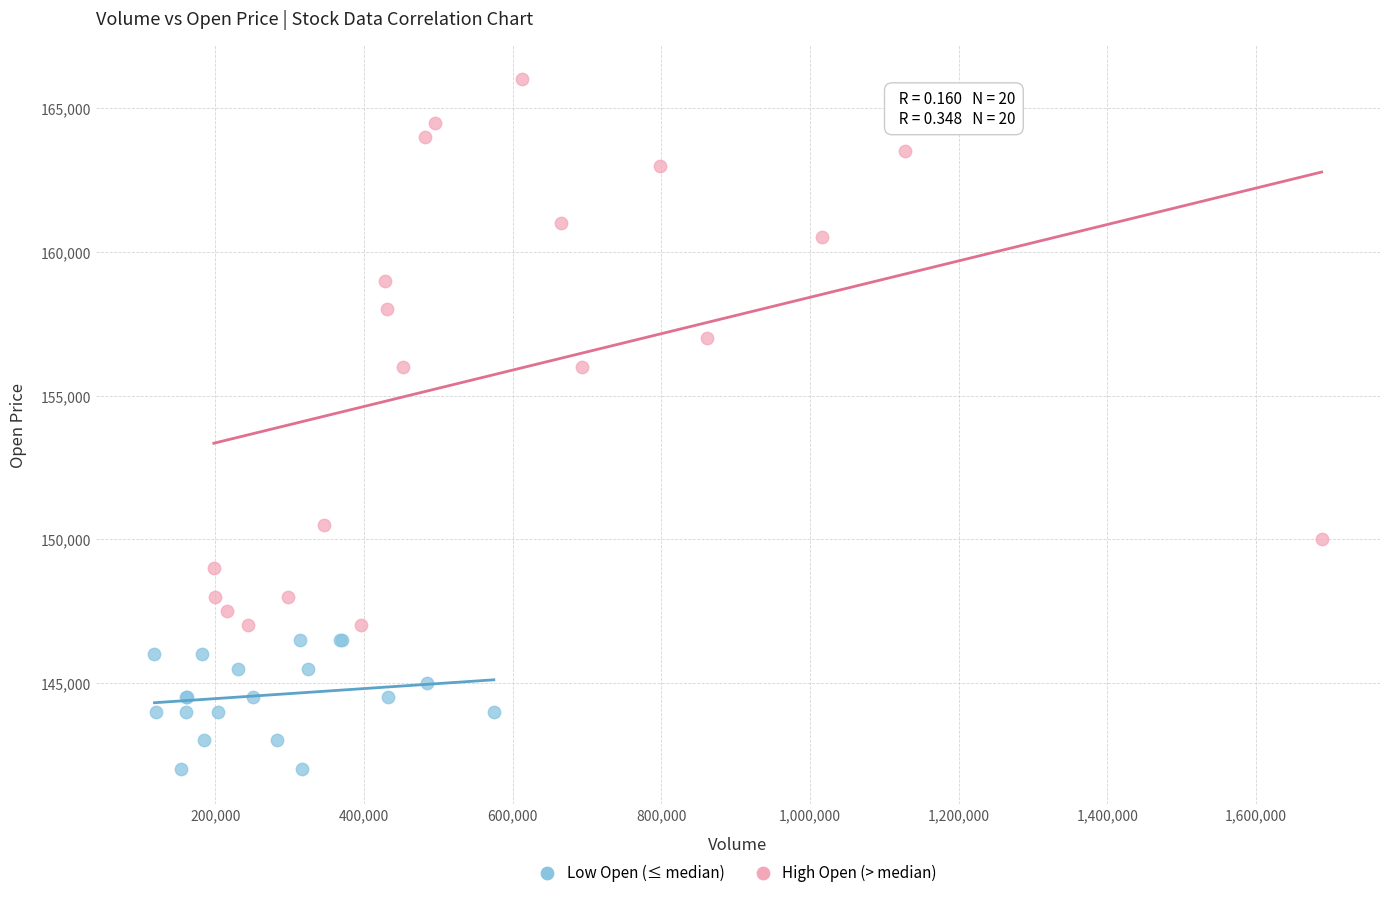

Which series has the widest spread of Y values?

High Open (> median)